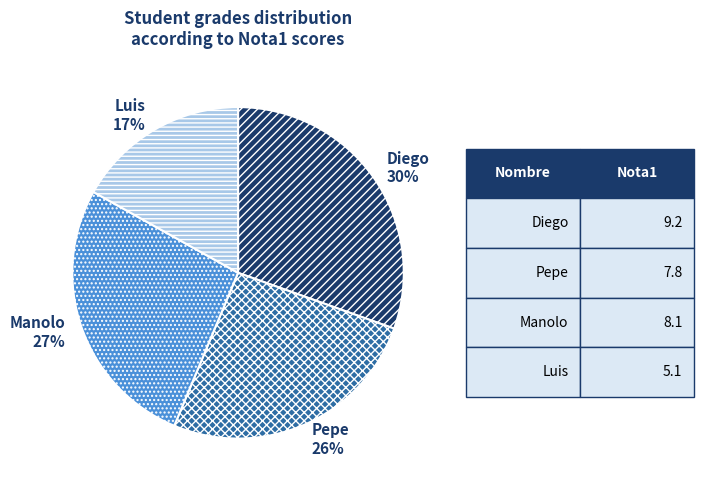

To the nearest percent, what is the average slice percentage?

25%